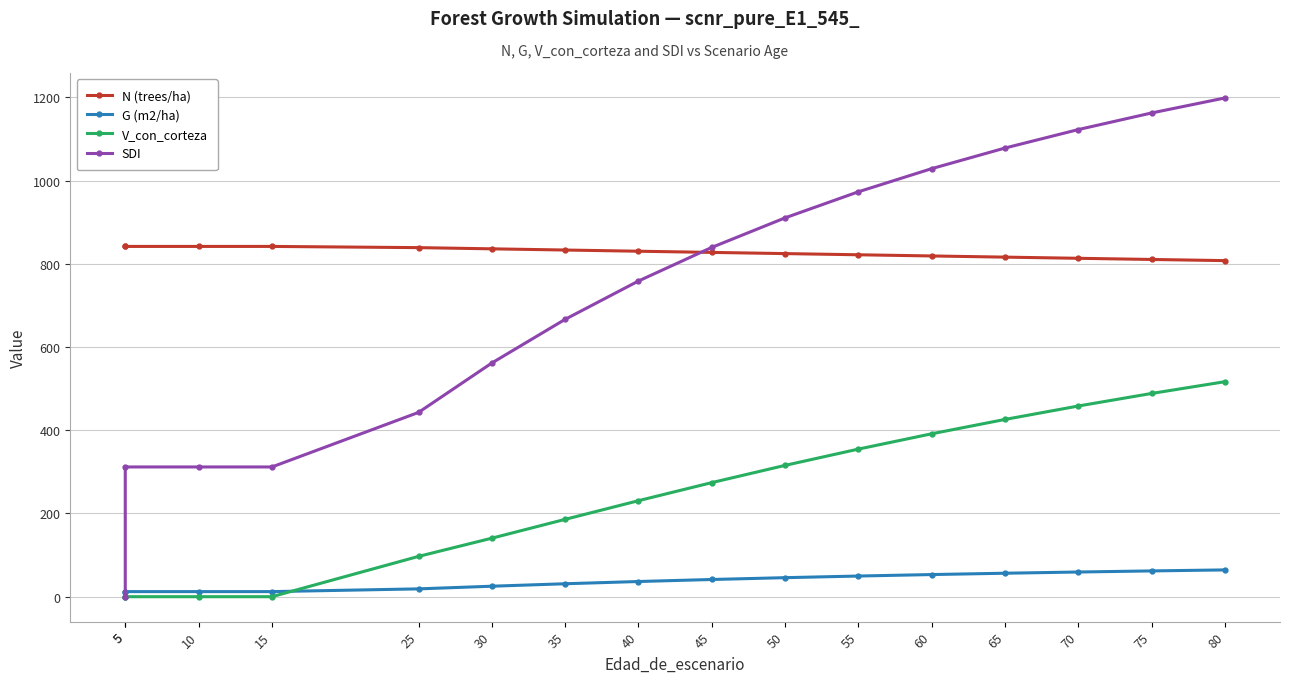

What is the sum of the V_con_corteza values at 30 and 25?

237.5